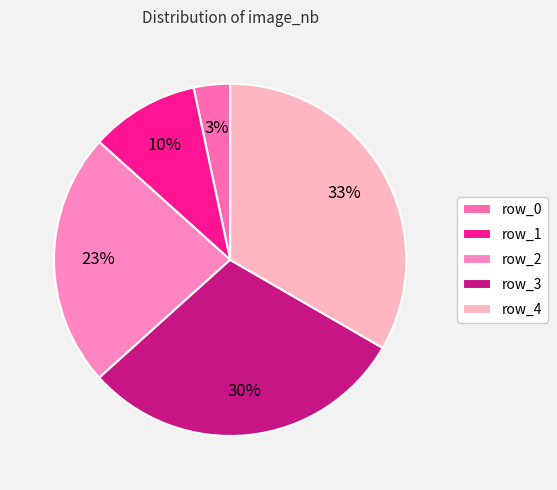

Combined, what portion of the pie is row_4 and row_0?

36.7%